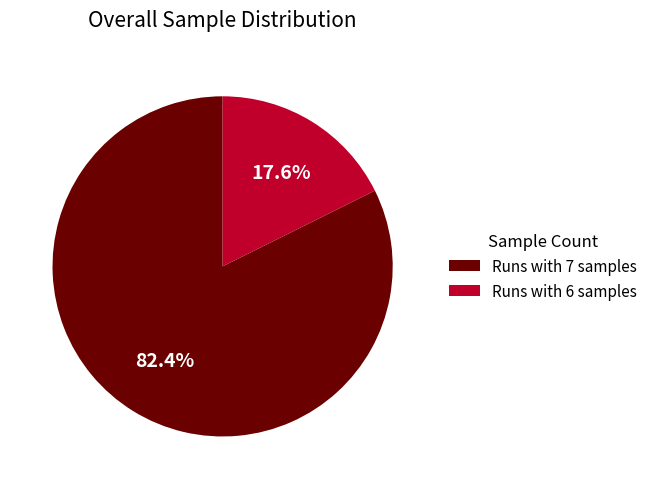

Which slice is the largest?

Runs with 7 samples